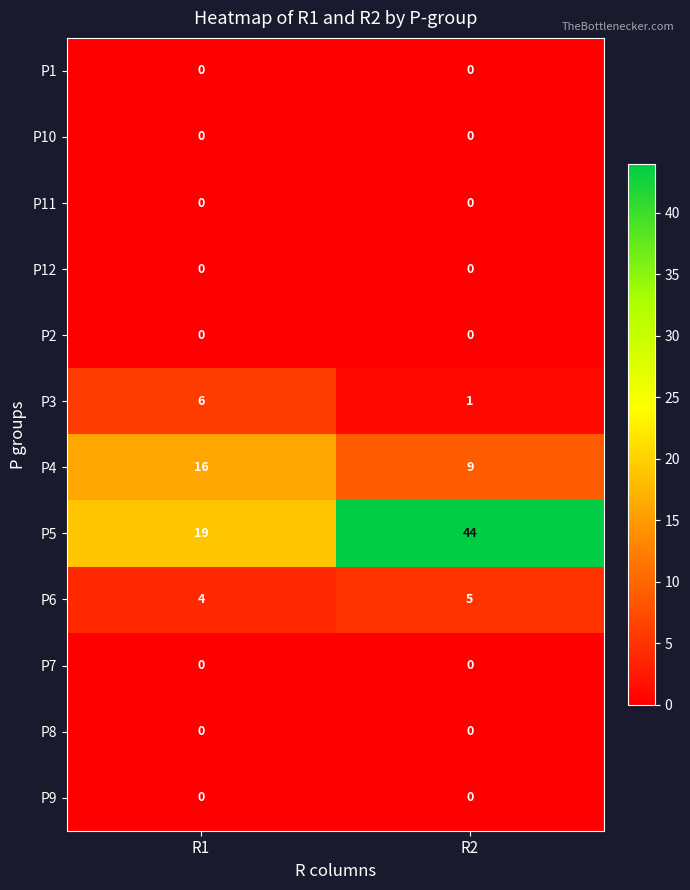

At how many categories does at least one series exceed 29?

1